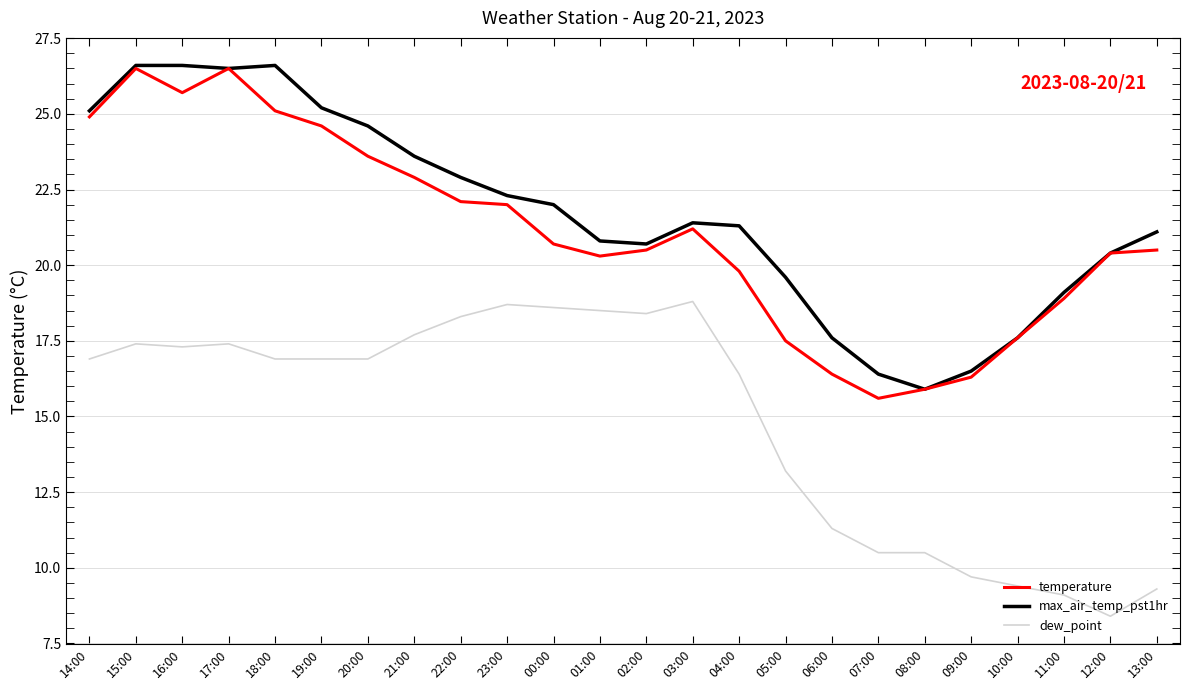

True or false: temperature and dew_point intersect in this chart.

False